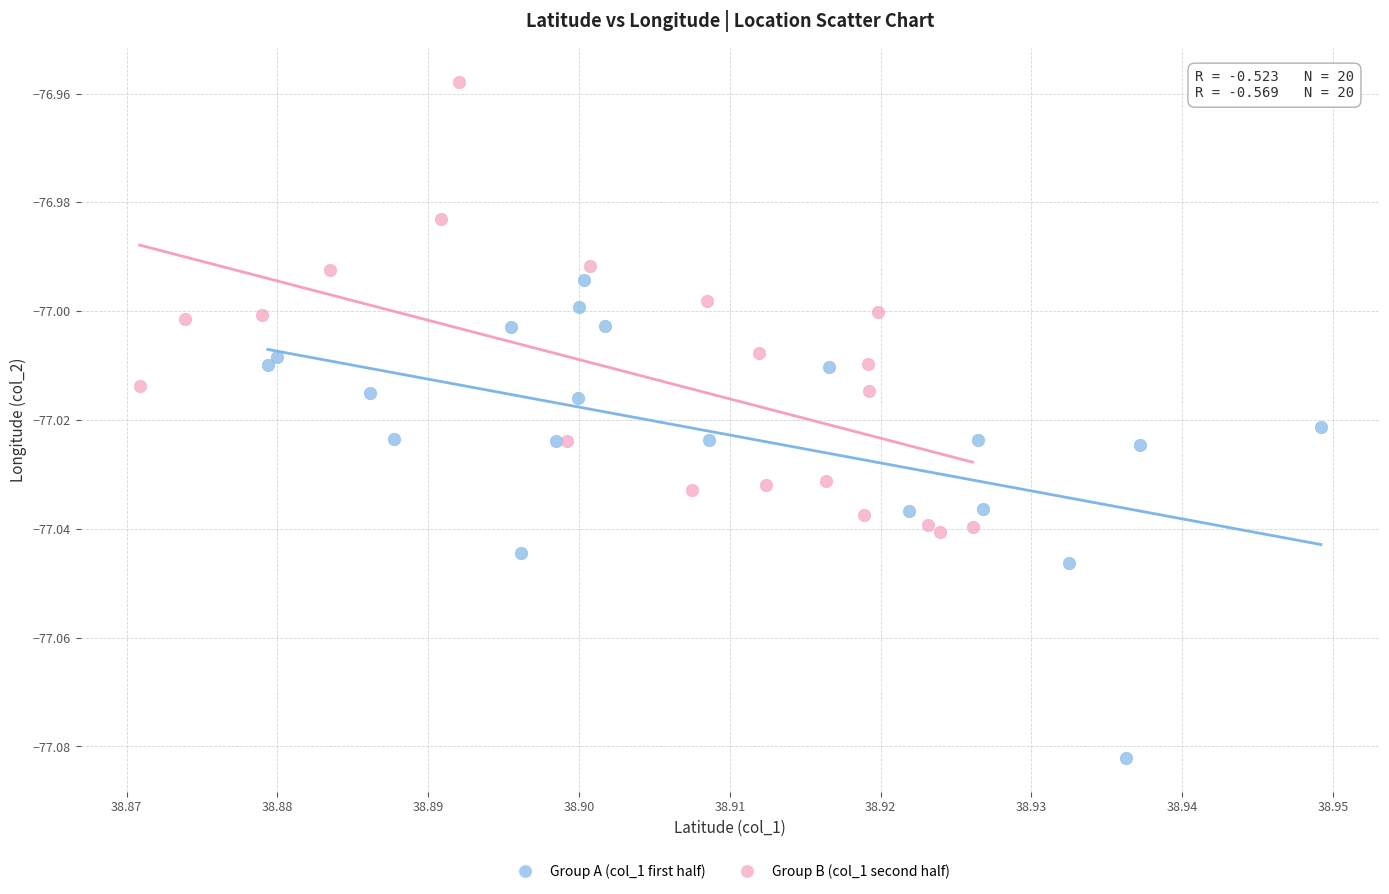

Which series has the largest Y range (max minus min)?

Group A (col_1 first half)